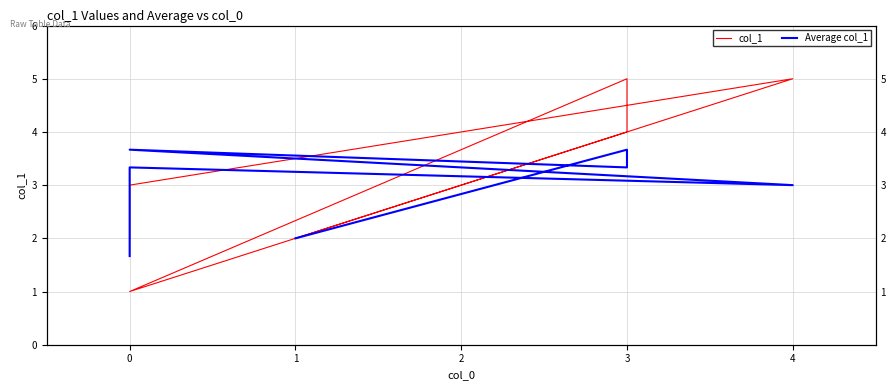

Count the col_1 values in the range 2 to 5.

6